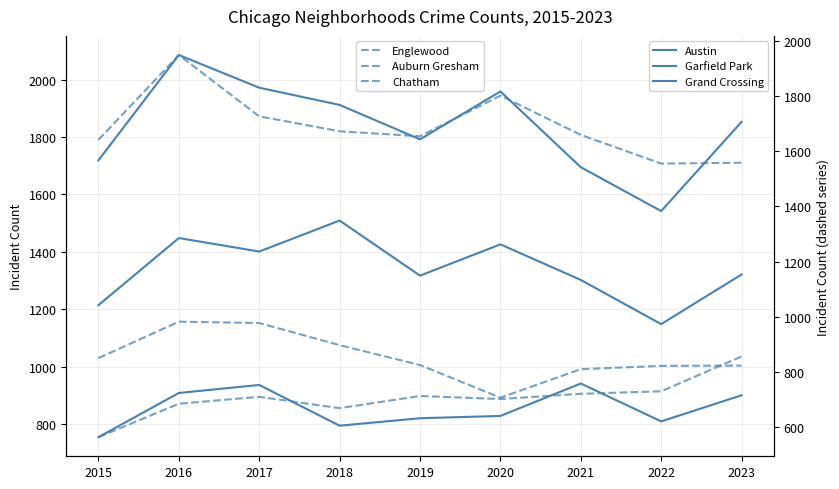

Reading right to left, transcribe all the data shown in this chart.

Austin: 1853	1542	1695	1959	1792	1912	1972	2086	1719
Garfield Park: 1321	1148	1302	1426	1317	1509	1401	1448	1214
Grand Crossing: 900	809	941	828	820	794	936	908	754
Englewood: 1558	1555	1659	1801	1654	1672	1726	1948	1641
Auburn Gresham: 824	823	811	708	826	898	978	983	851
Chatham: 857	731	722	703	714	670	711	686	565